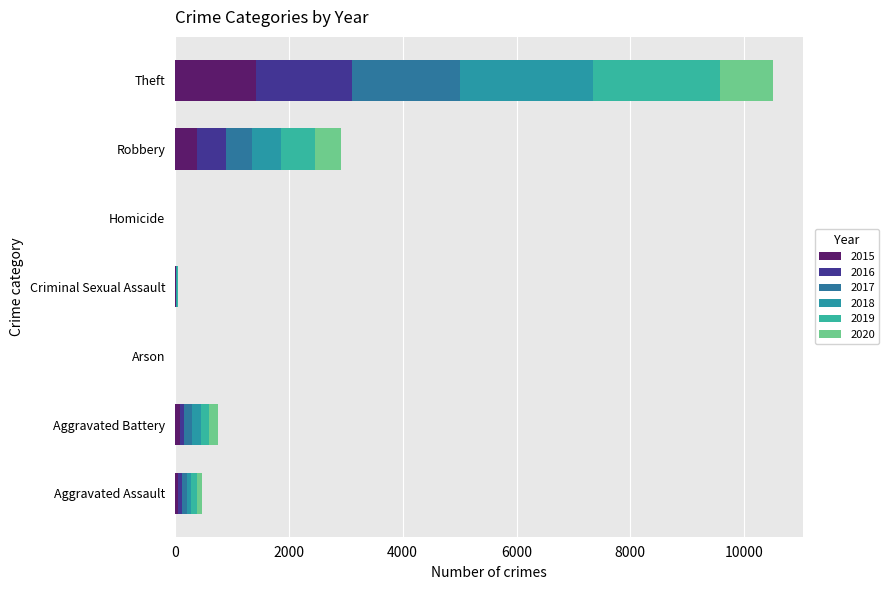

Reading right to left, transcribe all the data shown in this chart.

2015: Theft=1429	Robbery=395	Homicide=0	Criminal Sexual Assault=12	Arson=3	Aggravated Battery=82	Aggravated Assault=46
2016: Theft=1676	Robbery=510	Homicide=1	Criminal Sexual Assault=8	Arson=0	Aggravated Battery=82	Aggravated Assault=71
2017: Theft=1896	Robbery=446	Homicide=1	Criminal Sexual Assault=8	Arson=0	Aggravated Battery=142	Aggravated Assault=95
2018: Theft=2341	Robbery=519	Homicide=1	Criminal Sexual Assault=11	Arson=1	Aggravated Battery=152	Aggravated Assault=77
2019: Theft=2230	Robbery=591	Homicide=2	Criminal Sexual Assault=8	Arson=1	Aggravated Battery=148	Aggravated Assault=98
2020: Theft=930	Robbery=450	Homicide=3	Criminal Sexual Assault=3	Arson=1	Aggravated Battery=150	Aggravated Assault=94